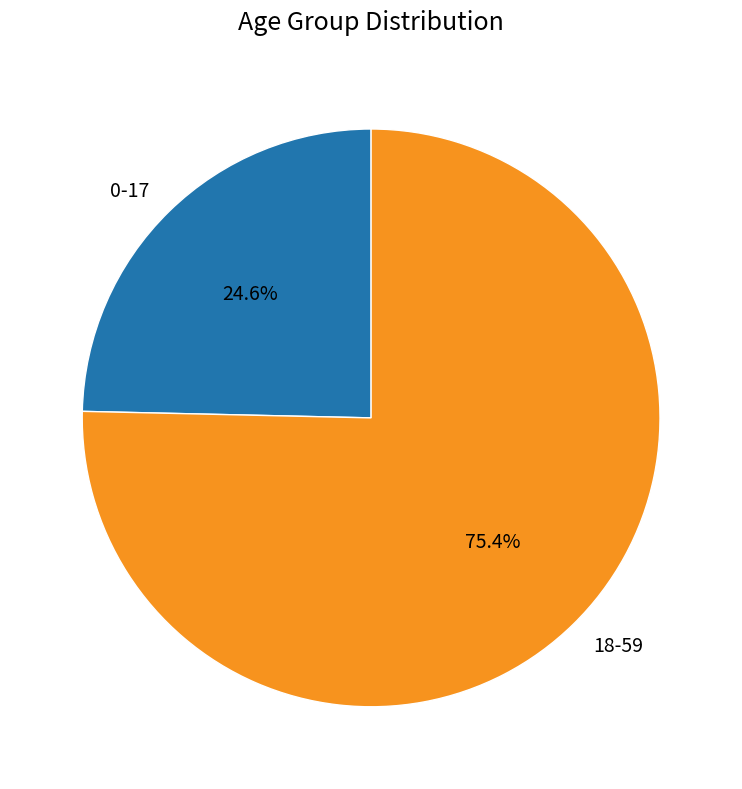

What is the ratio of the value at 18-59 to the value at 0-17?

3.1